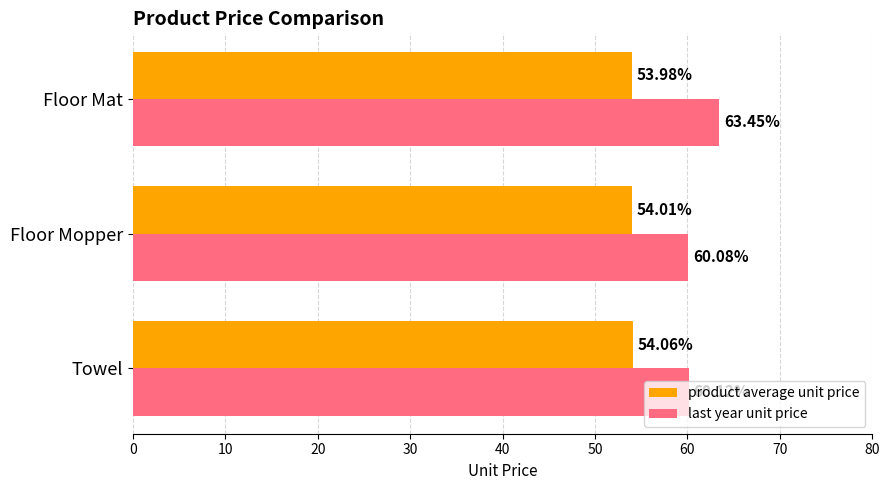

What are all the series names shown in the legend?

product average unit price, last year unit price